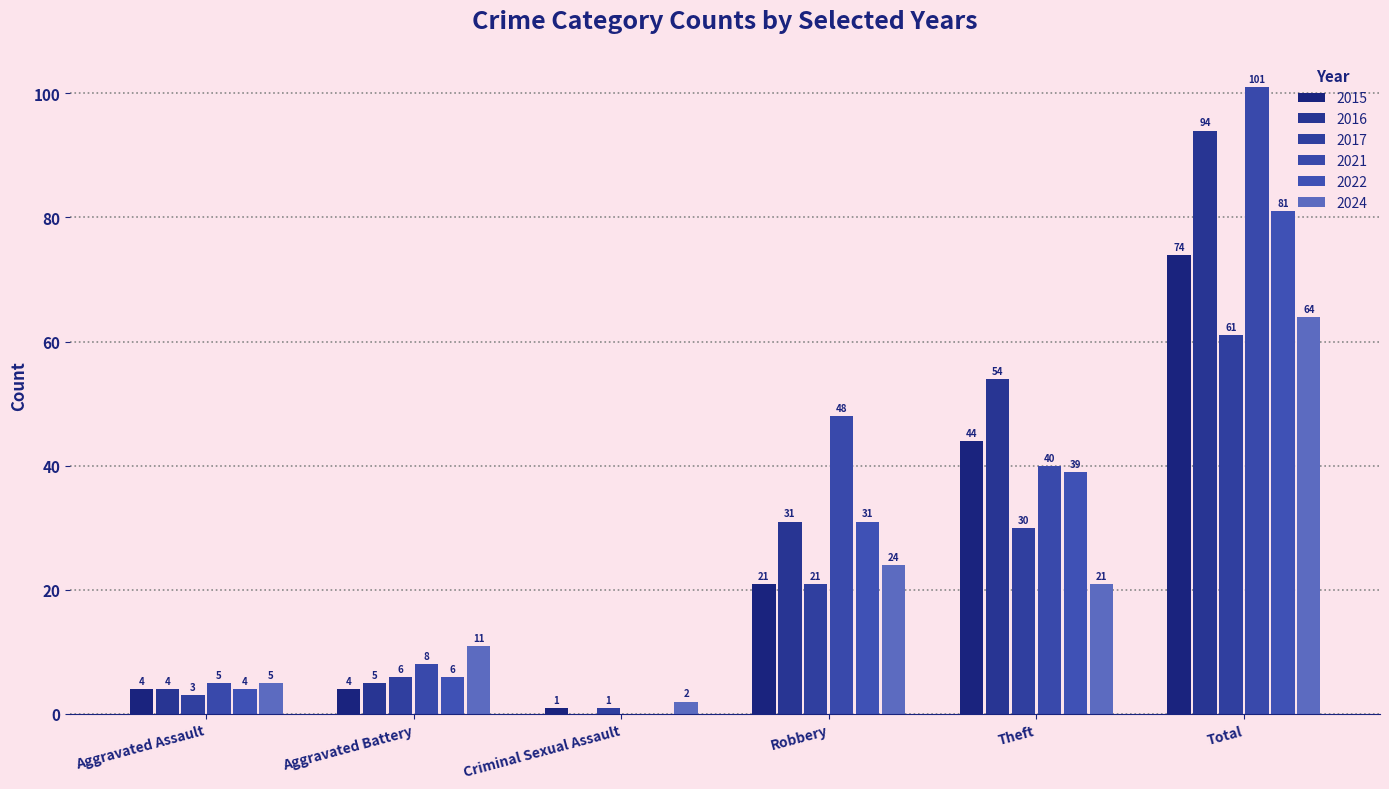

Rank the series at Criminal Sexual Assault from highest to lowest value.

2024, 2015, 2017, 2016, 2021, 2022